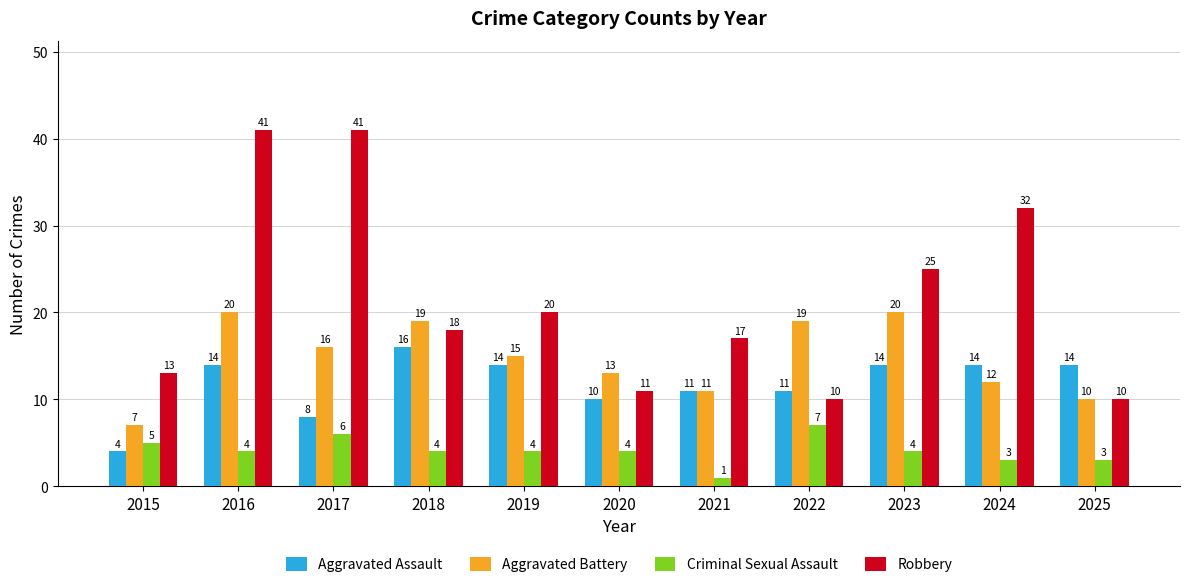

What is the total value across all series at 2015?

29